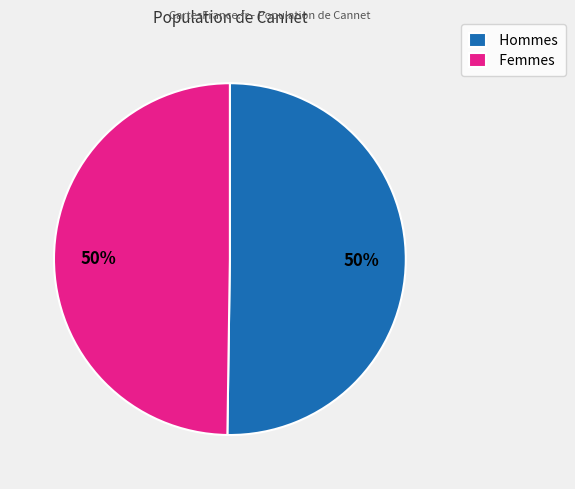

To the nearest percent, what percentage of the pie is Hommes?

50%